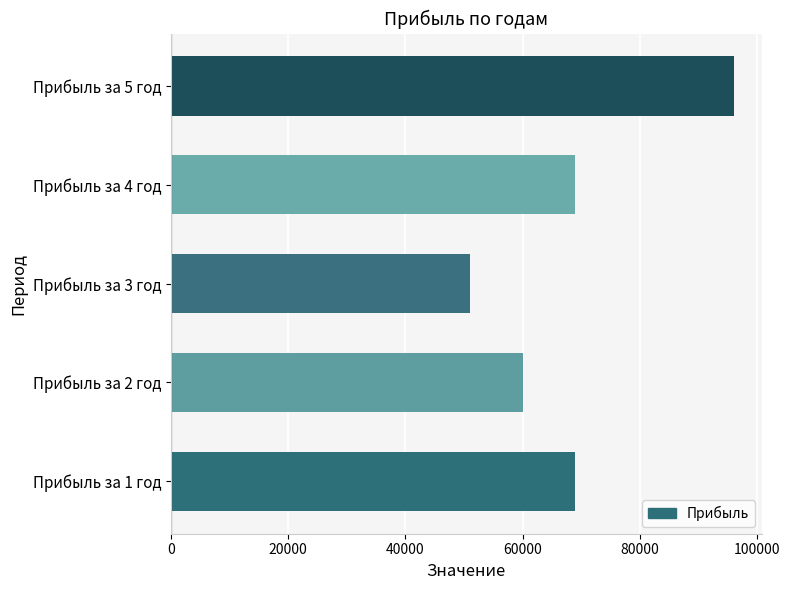

Reading top to bottom, what are all the values shown in this chart?

96000	69000	51000	60000	69000